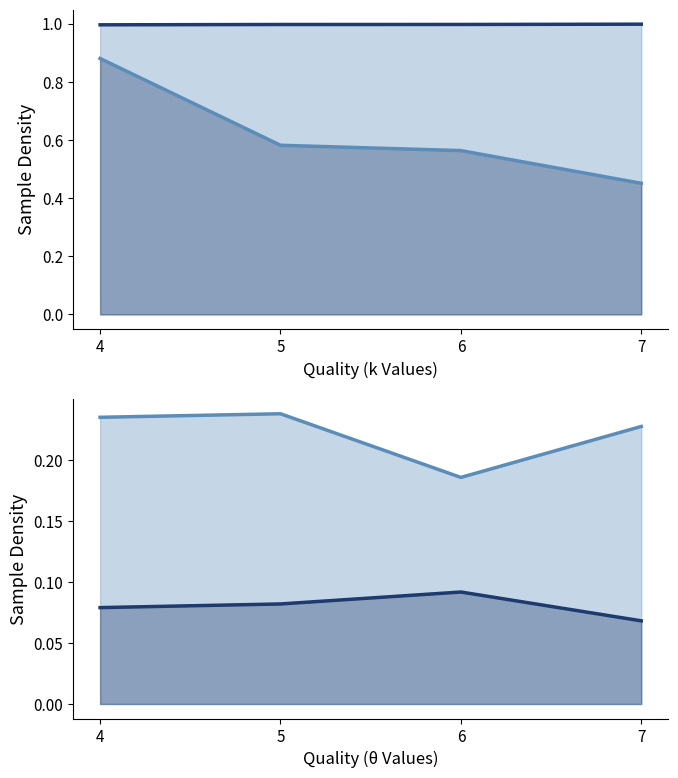

Is the value of volatile acidity_line at 7 greater than the value of chlorides_line at 5?

Yes